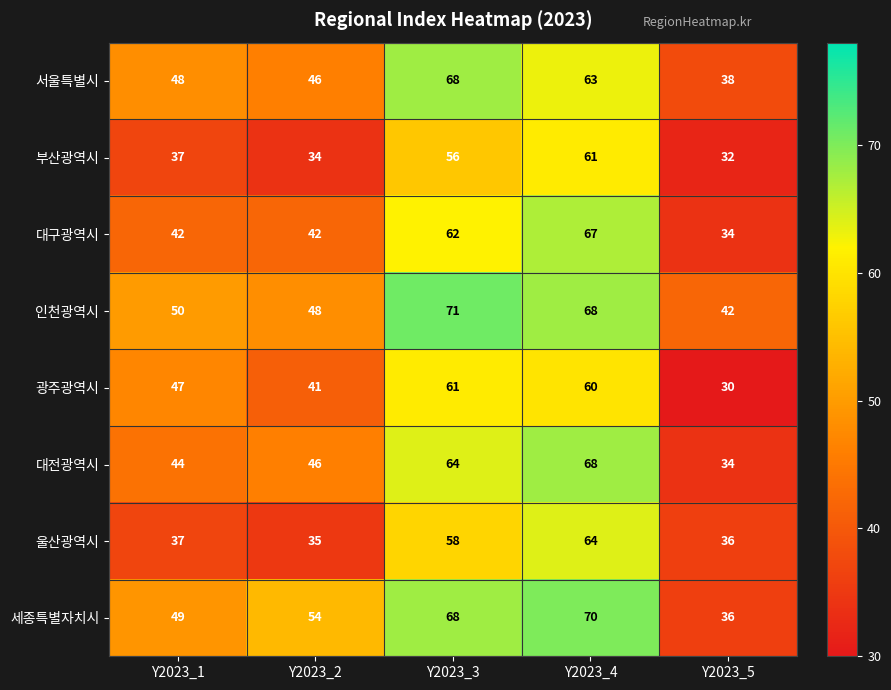

What is the average value of the 광주광역시 series?

48